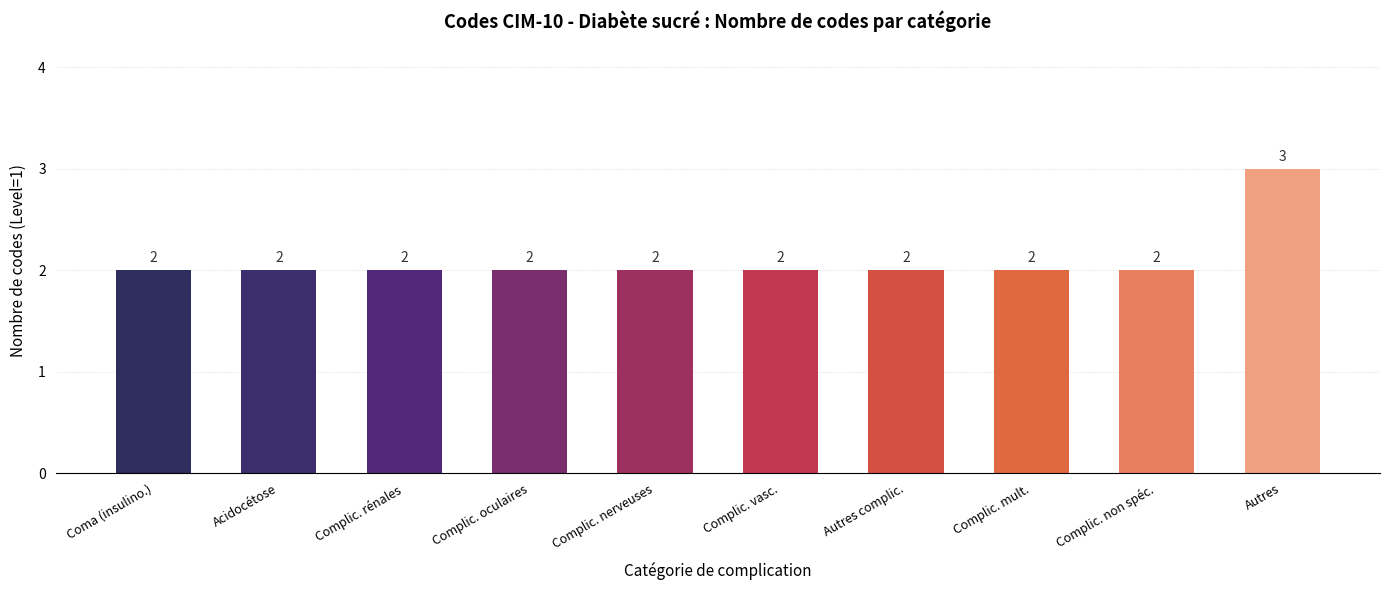

How many data points does each series have?

10